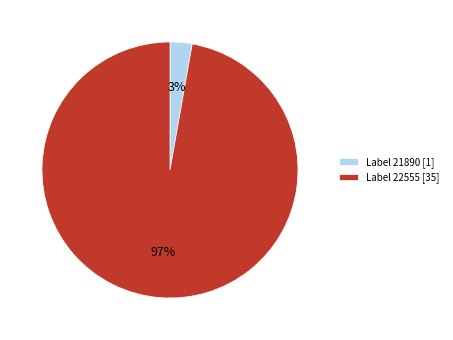

To the nearest percent, what is the combined percentage of Label 22555 [35] and Label 21890 [1]?

100%